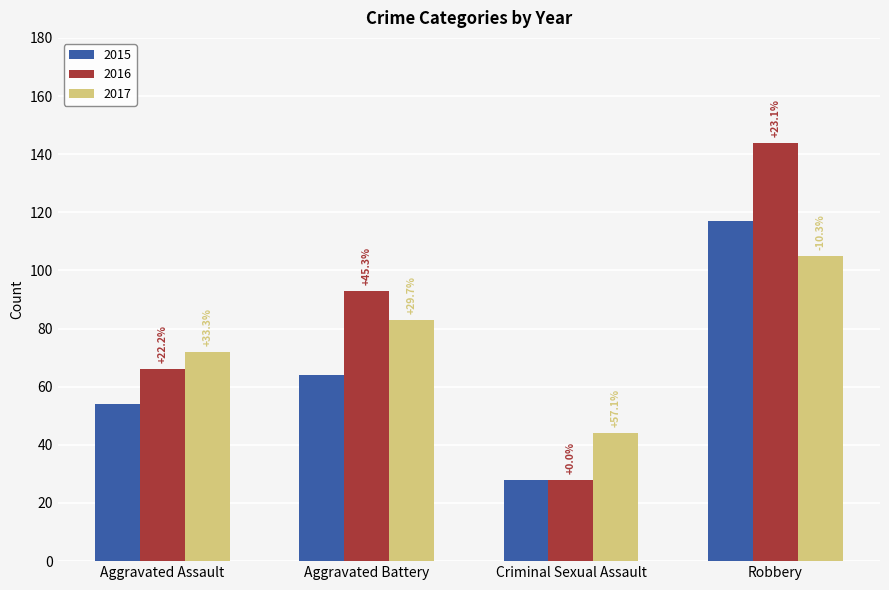

Are the bars grouped side by side (vs. stacked)?

Yes